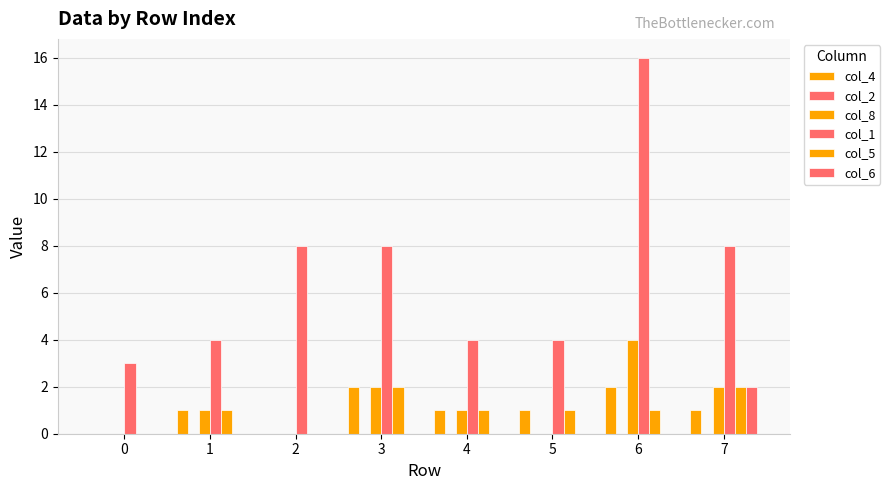

How many distinct data groups are displayed?

5